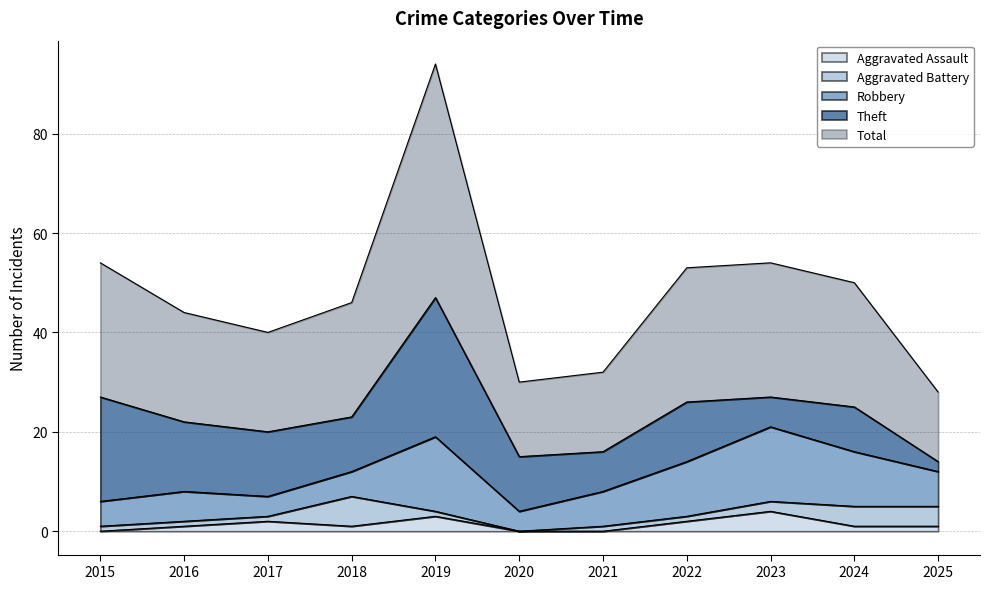

What are all the series names shown in the legend?

Aggravated Assault, Aggravated Battery, Robbery, Theft, Total